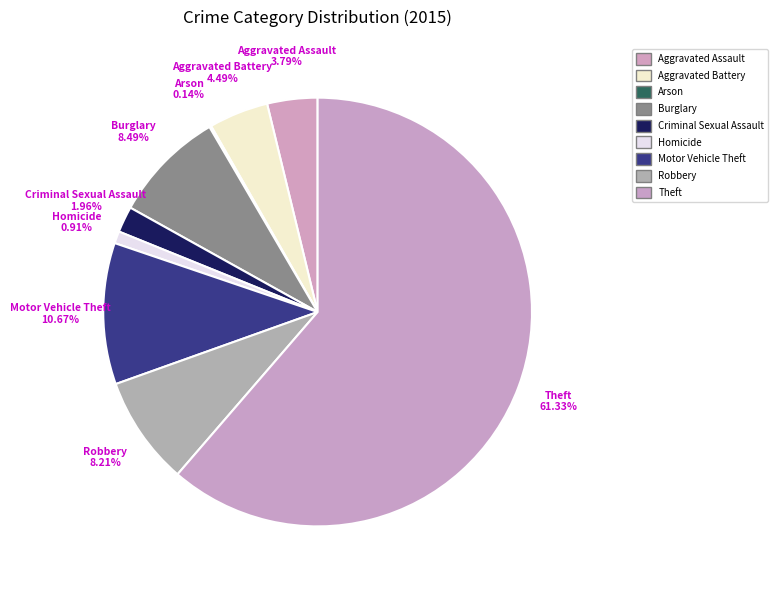

Rank the categories by value from lowest to highest.

Arson, Homicide, Criminal Sexual Assault, Aggravated Assault, Aggravated Battery, Robbery, Burglary, Motor Vehicle Theft, Theft